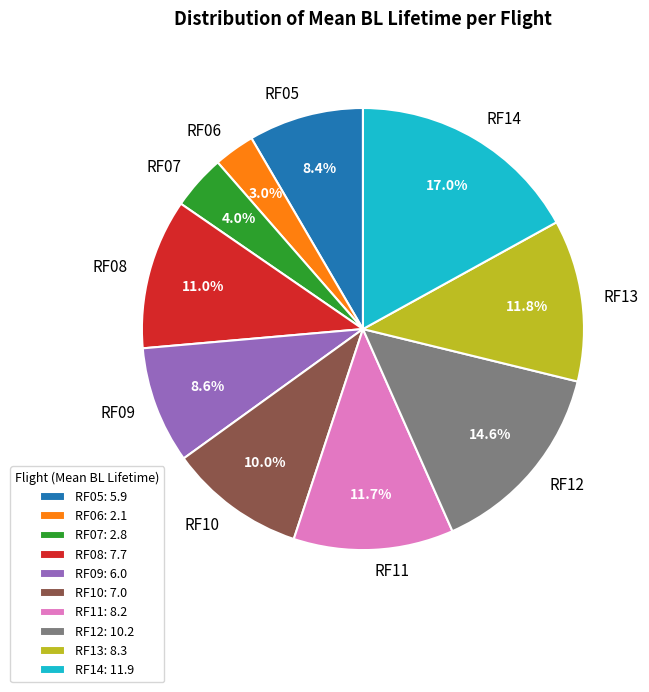

Is there a majority slice in this chart?

No